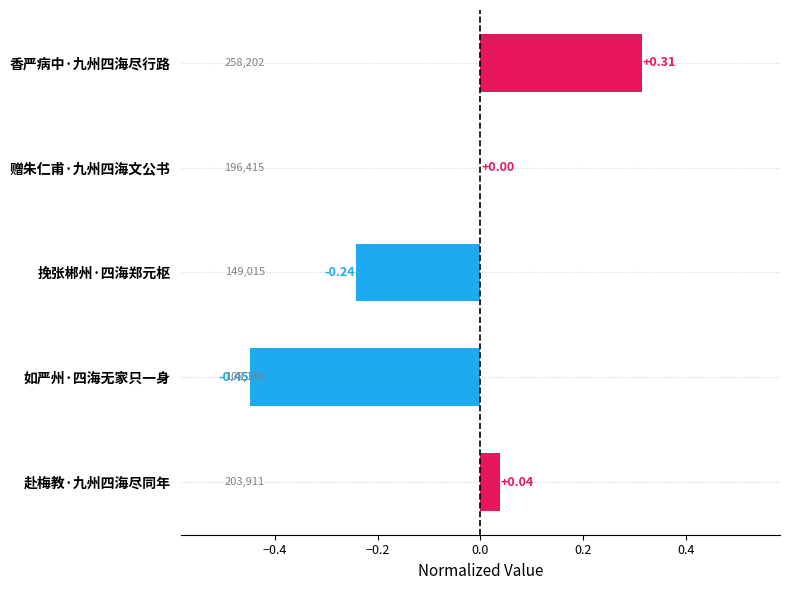

Where is the data nearest to the value 0?

赠朱仁甫·九州四海文公书